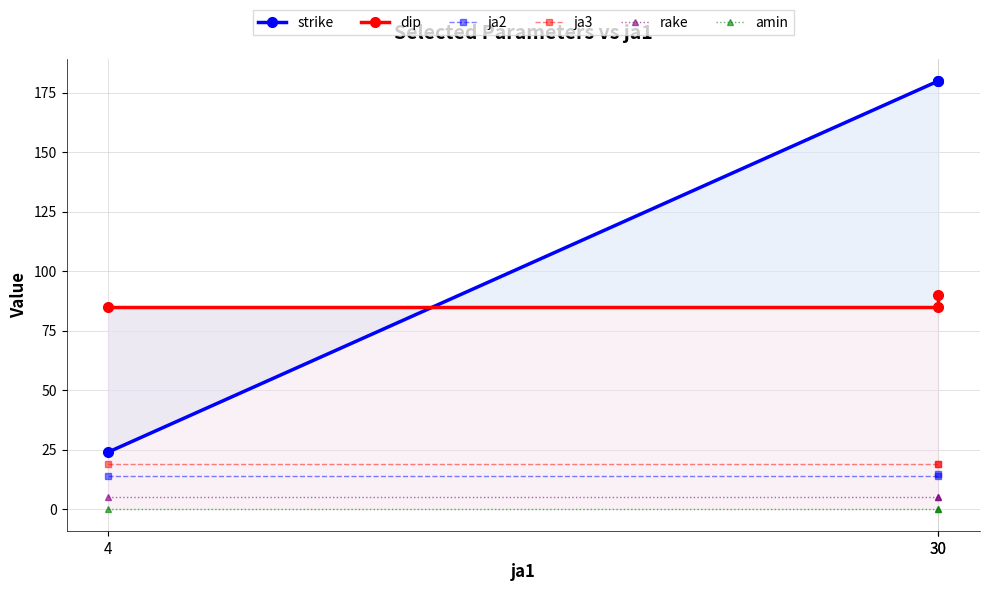

Rank the categories by rake value from lowest to highest.

4, 30, 30